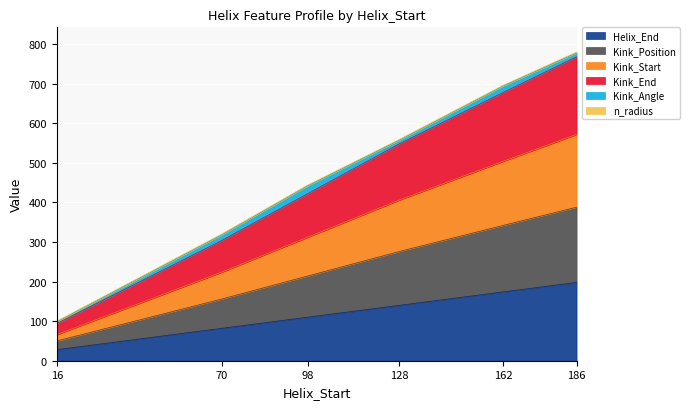

At which label does Helix_End reach its peak?

186